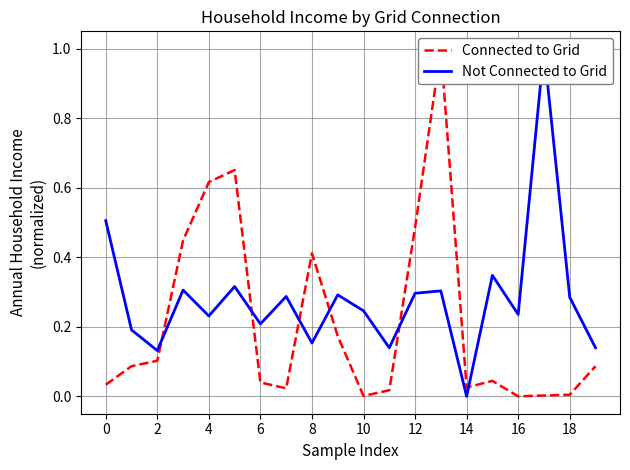

What are all the series names shown in the legend?

Connected to Grid, Not Connected to Grid